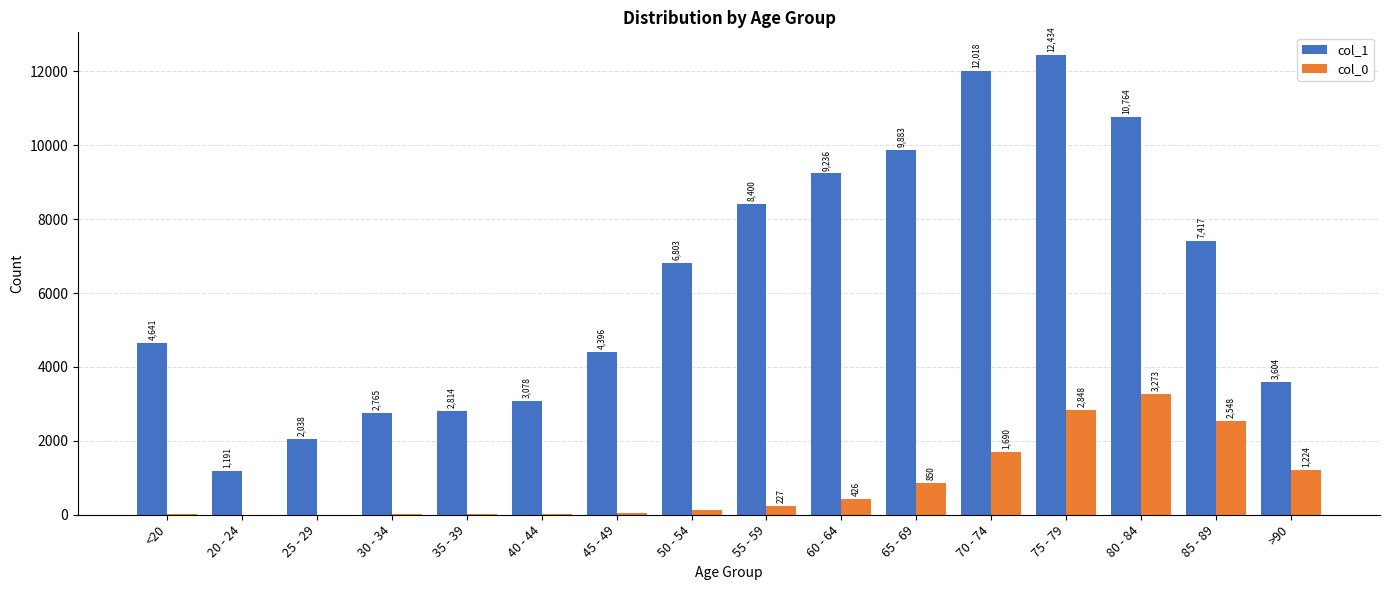

What is the sum of the col_0 values at 65 - 69 and 70 - 74?

2540